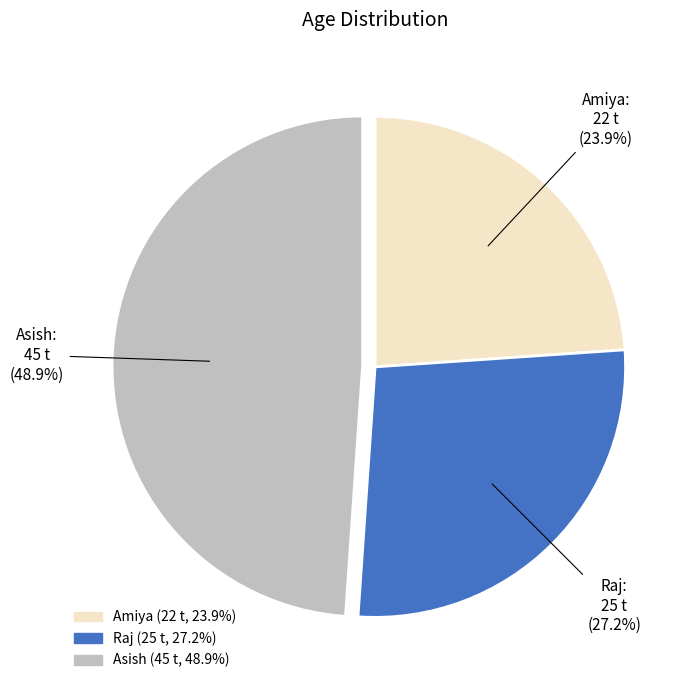

To the nearest percent, what portion does Asish represent?

49%